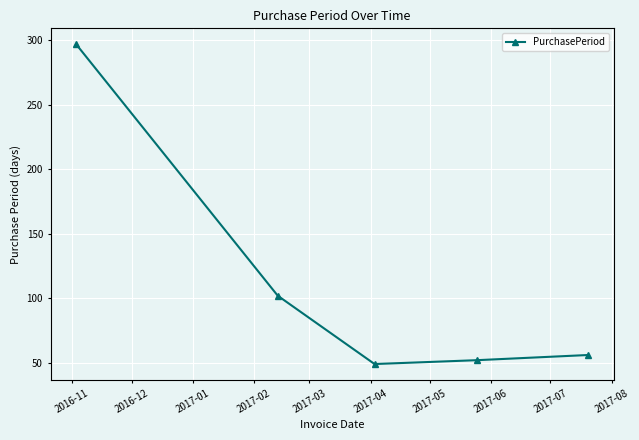

How many interior local valleys (lower than both neighbors) does the data have?

1